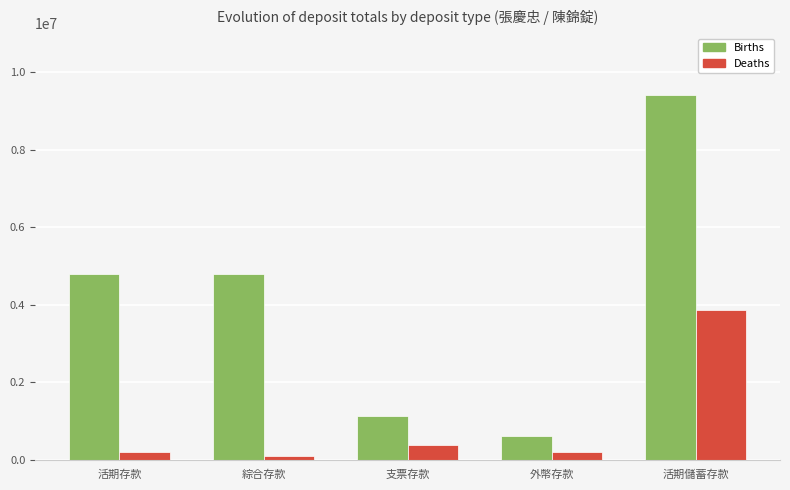

How many distinct data groups are displayed?

2